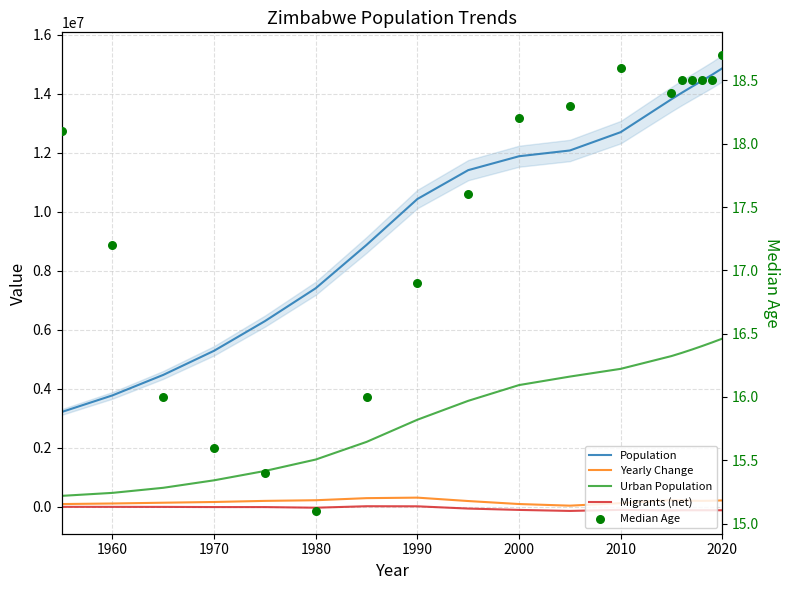

What is the total value across all series at 2000?

15996703.2